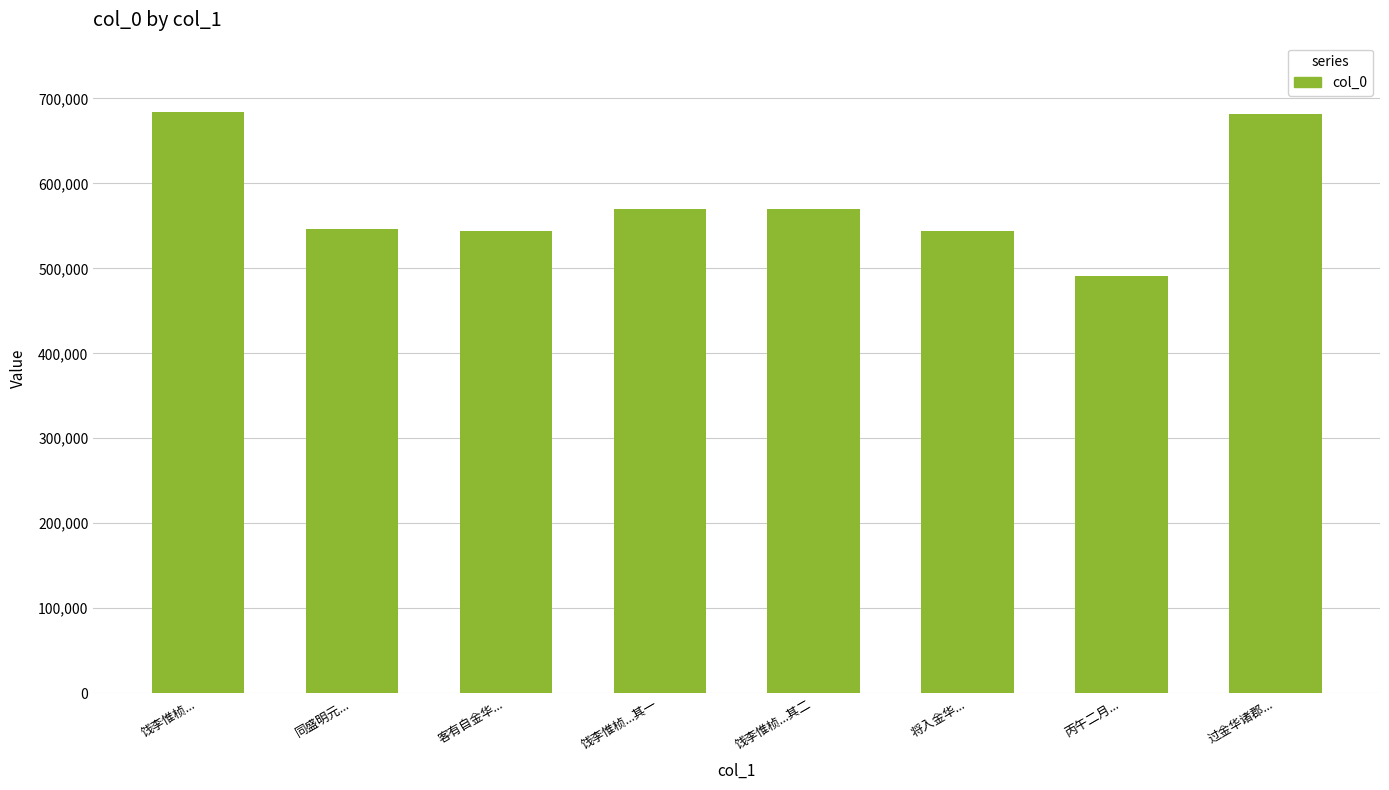

Which has a higher value, 饯李惟桢... or 将入金华...?

饯李惟桢...